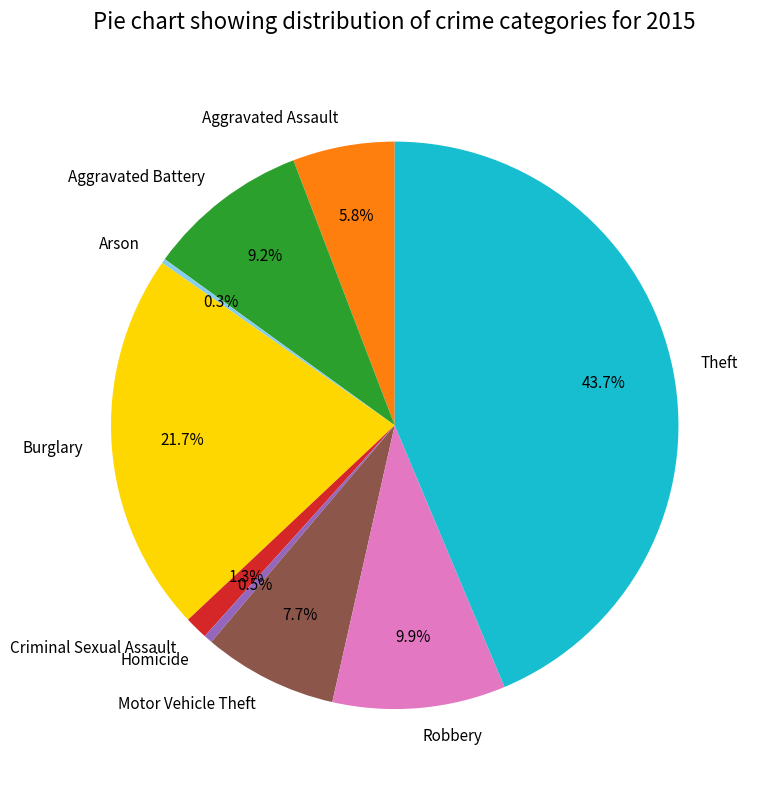

To the nearest percent, what is the average slice percentage?

11%